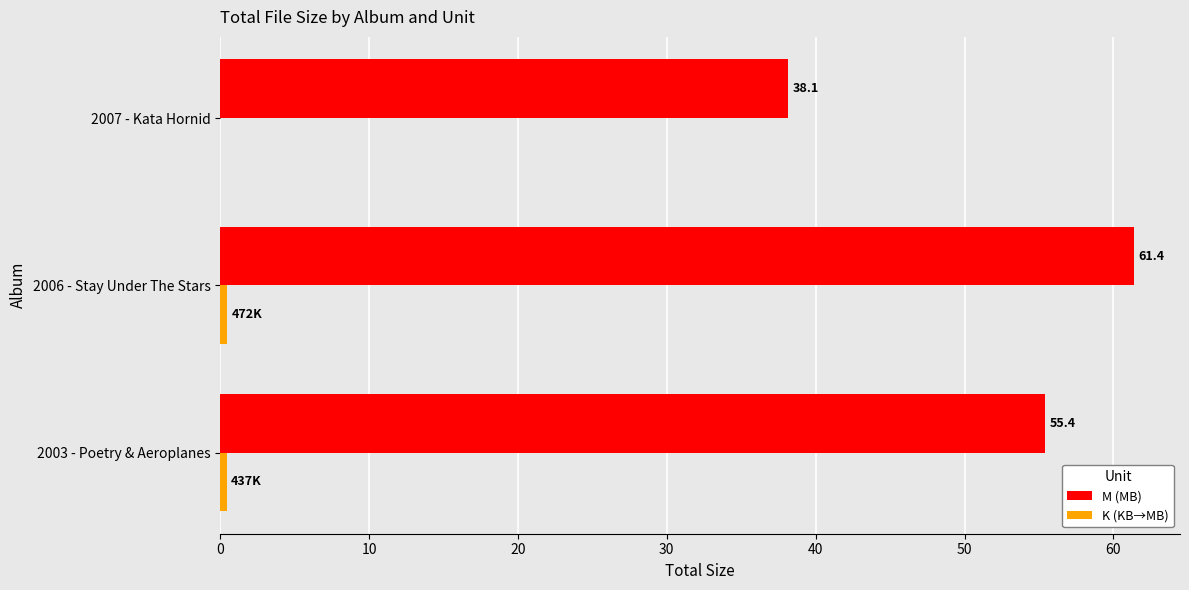

What is the total value across all series at 2007 - Kata Hornid?

38.1